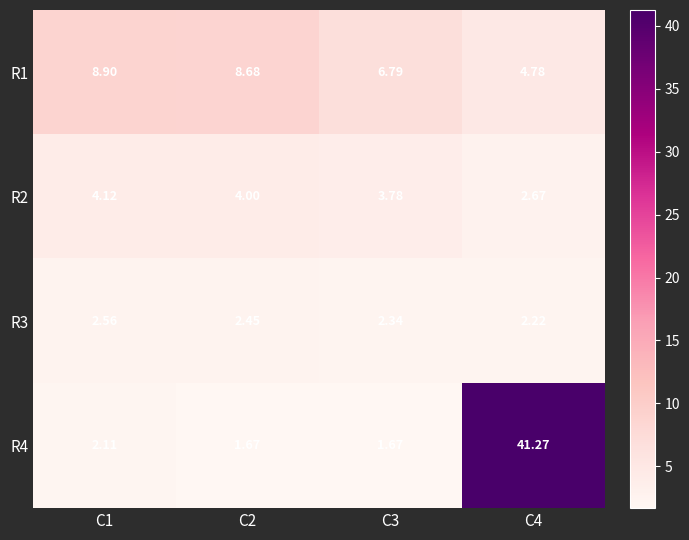

Is the value of R1 at C2 greater than the value of R4 at C1?

Yes